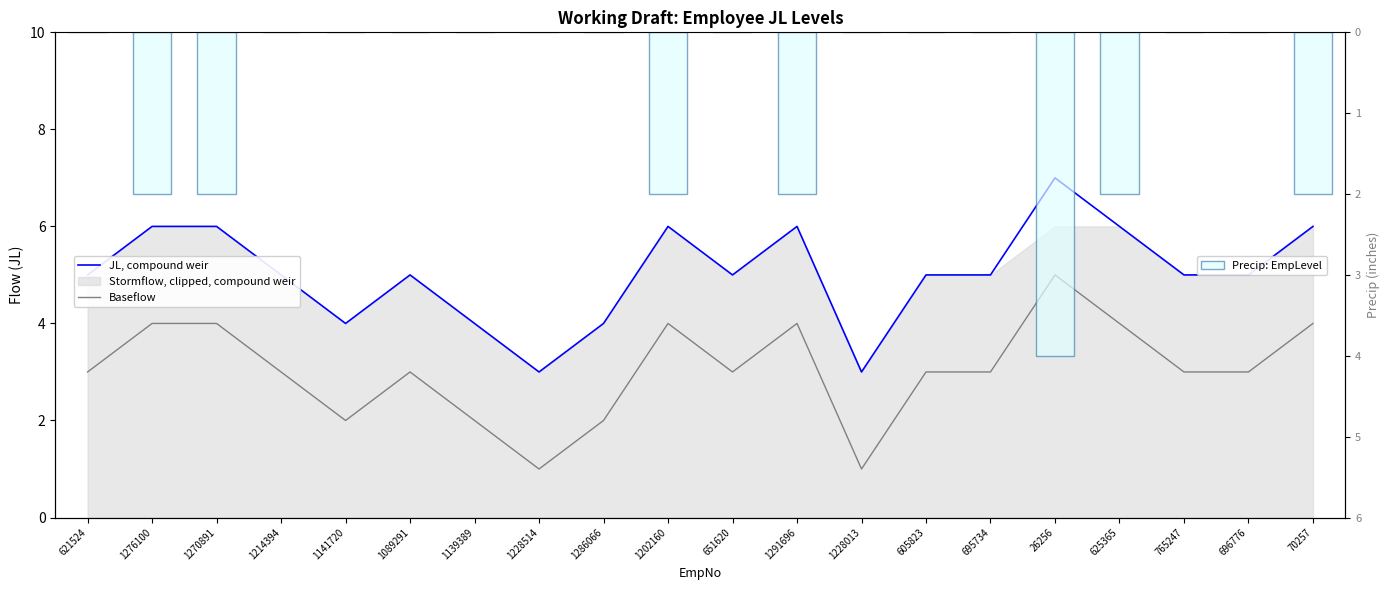

The value of Baseflow at 1202160 is 2. True or false?

False